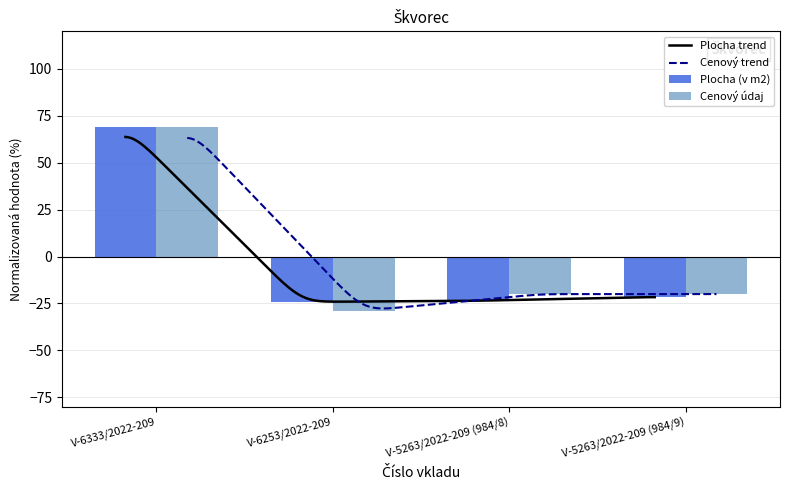

Is the value of Cenový údaj at V-6333/2022-209 greater than the value of Plocha (v m2) at V-6253/2022-209?

Yes